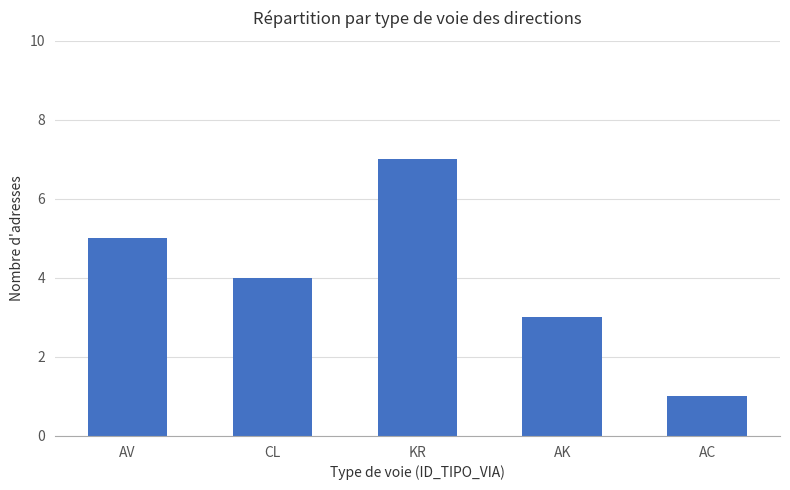

What is the sum of the values at AC and KR?

8